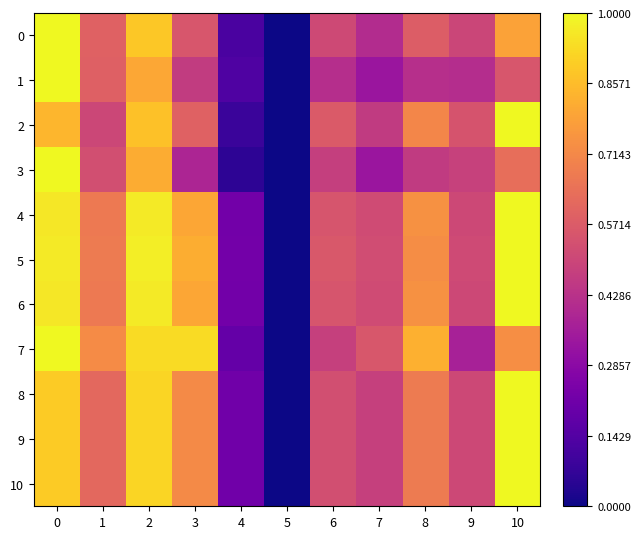

Where is 8 nearest to the value 0?

5